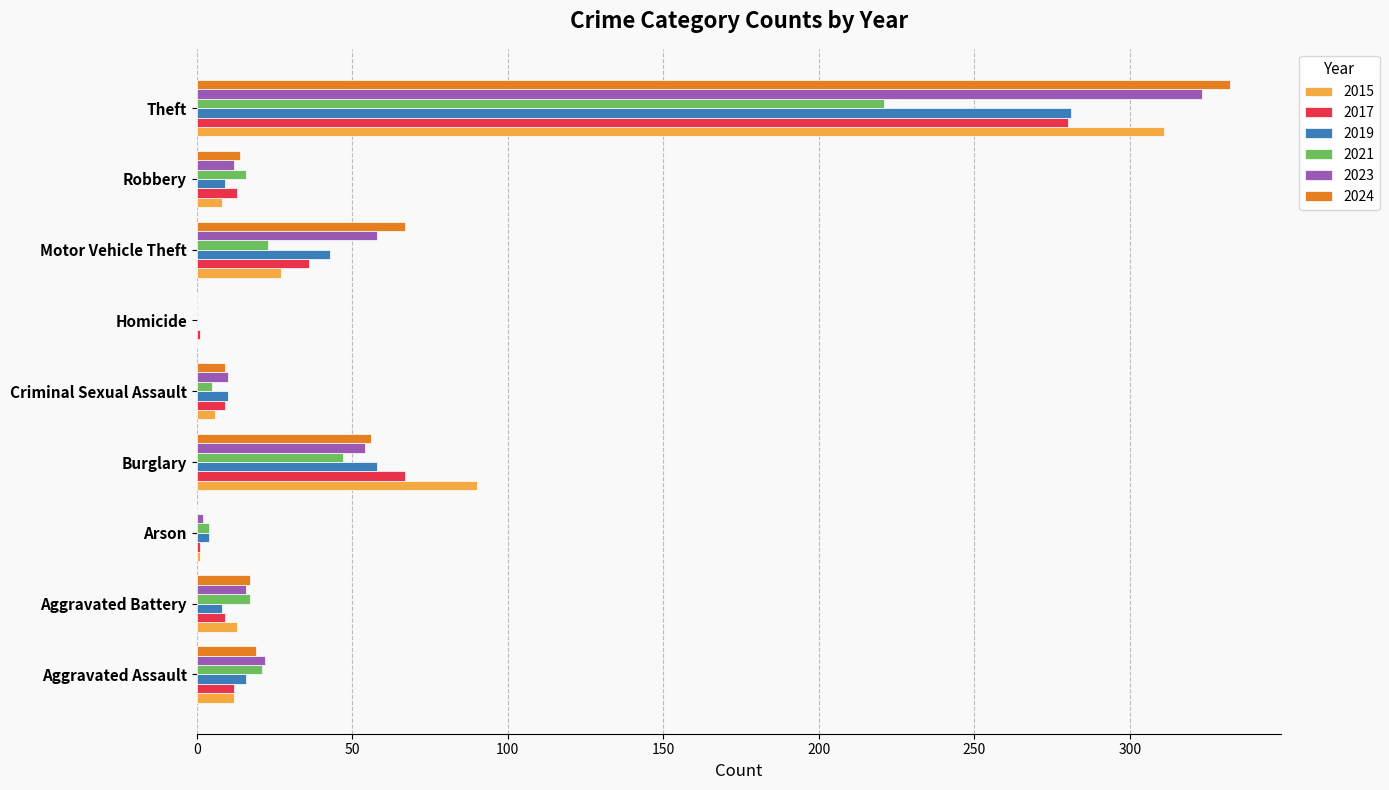

What is the approximate value of 2019 at Theft?

281